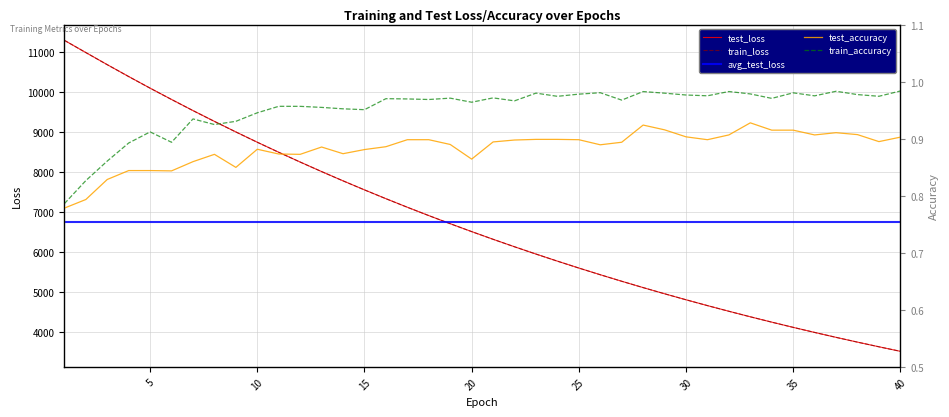

At which label does train_accuracy reach its peak?

40